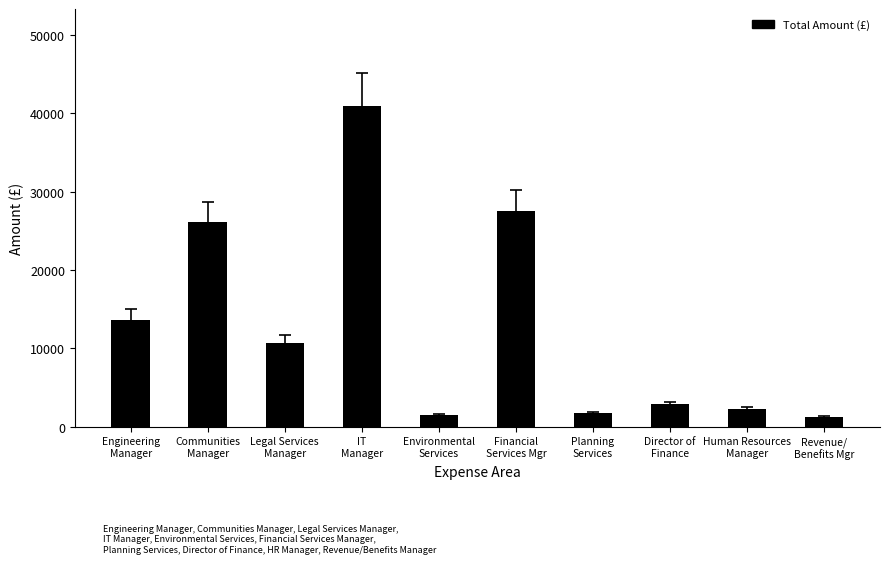

What is the value of the 8th bar from the left?

2898.0